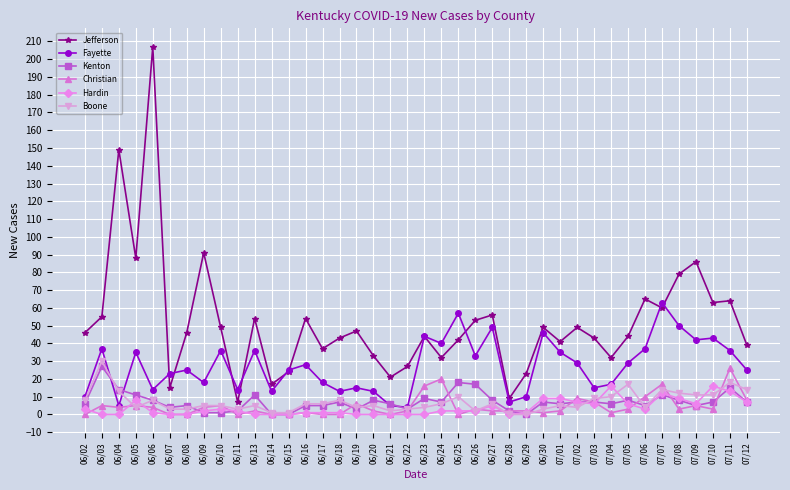

Reading left to right, transcribe all the data shown in this chart.

Jefferson: 46	55	149	88	207	15	46	91	49	7	54	17	24	54	37	43	47	33	21	27	44	32	42	53	56	9	23	49	41	49	43	32	44	65	60	79	86	63	64	39
Fayette: 10	37	5	35	14	23	25	18	36	14	36	13	25	28	18	13	15	13	5	4	44	40	57	33	49	7	10	46	35	29	15	17	29	37	63	50	42	43	36	25
Kenton: 6	27	14	11	8	4	5	1	1	2	11	0	0	5	5	7	3	8	6	3	9	7	18	17	8	2	0	7	6	7	7	6	8	5	11	8	5	7	15	7
Christian: 0	5	4	5	4	0	0	4	5	0	2	0	0	1	0	0	6	2	0	2	16	20	0	3	2	2	2	1	2	9	7	1	3	10	17	3	5	3	26	8
Hardin: 3	0	0	8	1	0	0	2	3	2	0	0	0	1	1	1	0	0	0	0	0	2	2	2	5	0	1	9	9	7	6	16	6	3	12	9	6	16	13	7
Boone: 8	30	13	4	8	3	3	5	5	3	5	1	1	6	6	8	4	5	2	3	4	6	10	2	6	0	0	3	5	4	9	10	17	4	14	12	11	11	18	14